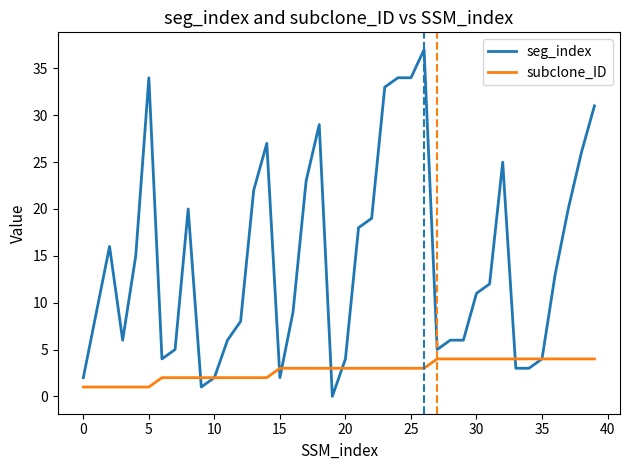

What is the greatest value displayed?

37